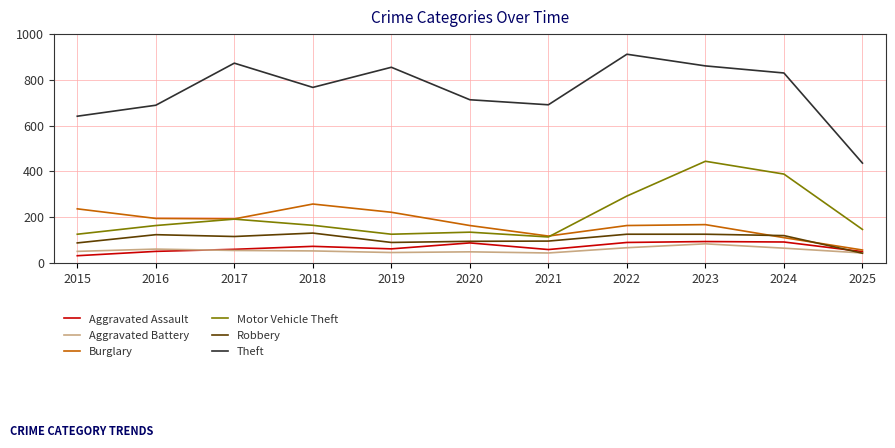

In Motor Vehicle Theft, how many points are lower than both neighbors (excluding endpoints)?

2